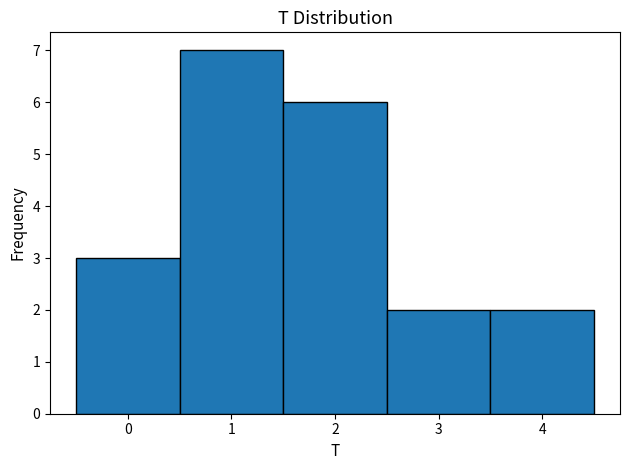

Which range on the x-axis has the tallest bar?

0.5 to 1.5